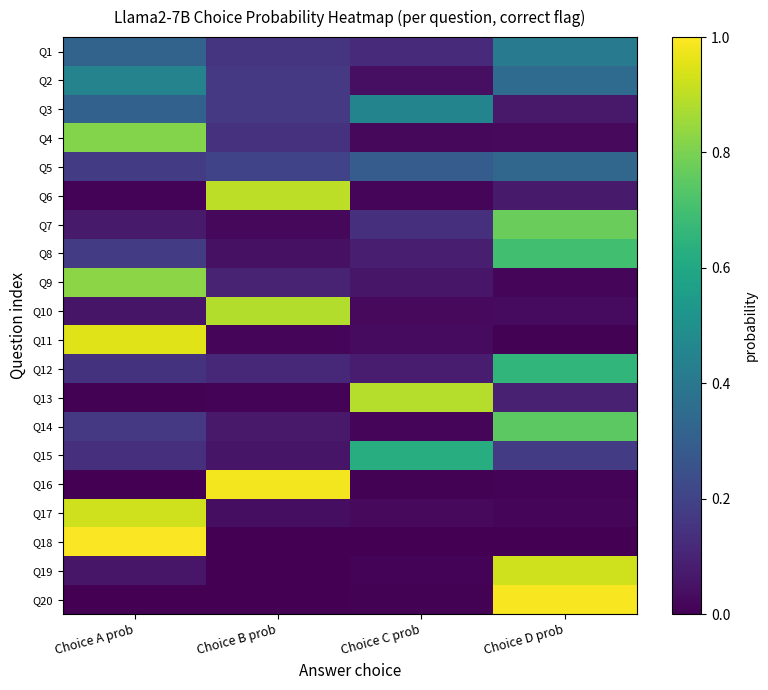

At how many categories does at least one series exceed 0?

4